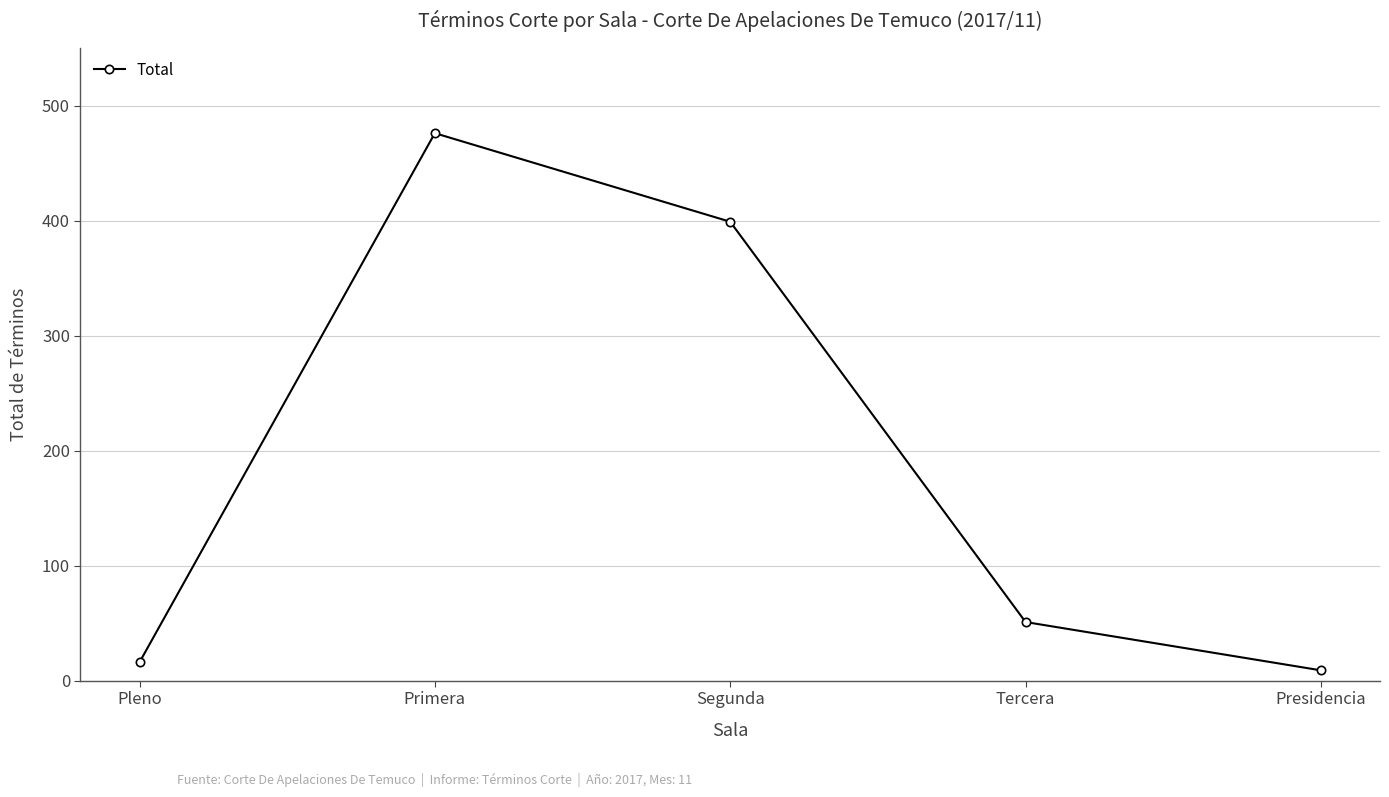

Where is the data nearest to the value 242?

Segunda